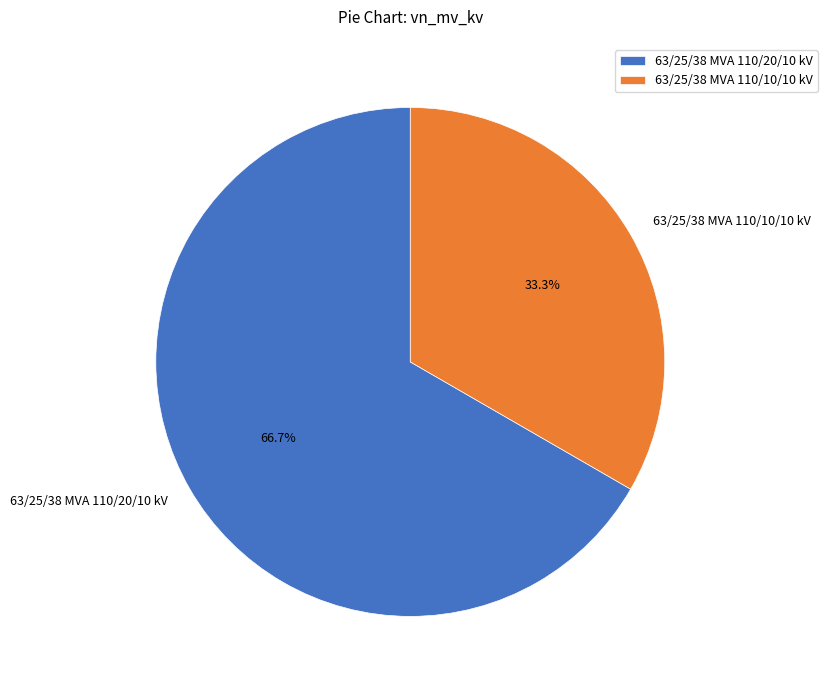

Approximately how many times larger is the value at 63/25/38 MVA 110/10/10 kV compared to 63/25/38 MVA 110/20/10 kV?

0.5